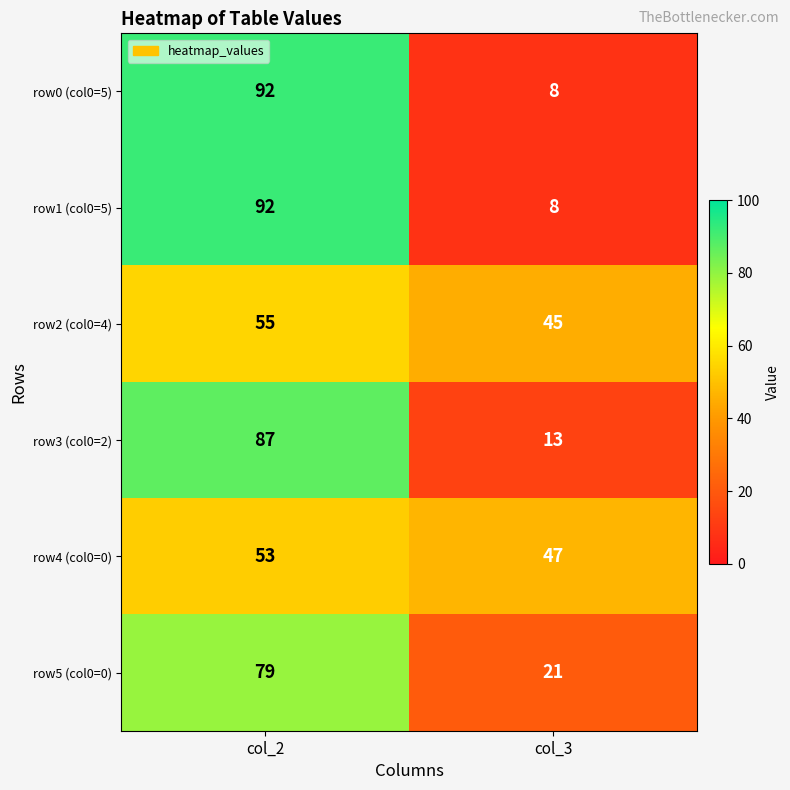

At which category does the chart reach its minimum across all series?

col_3